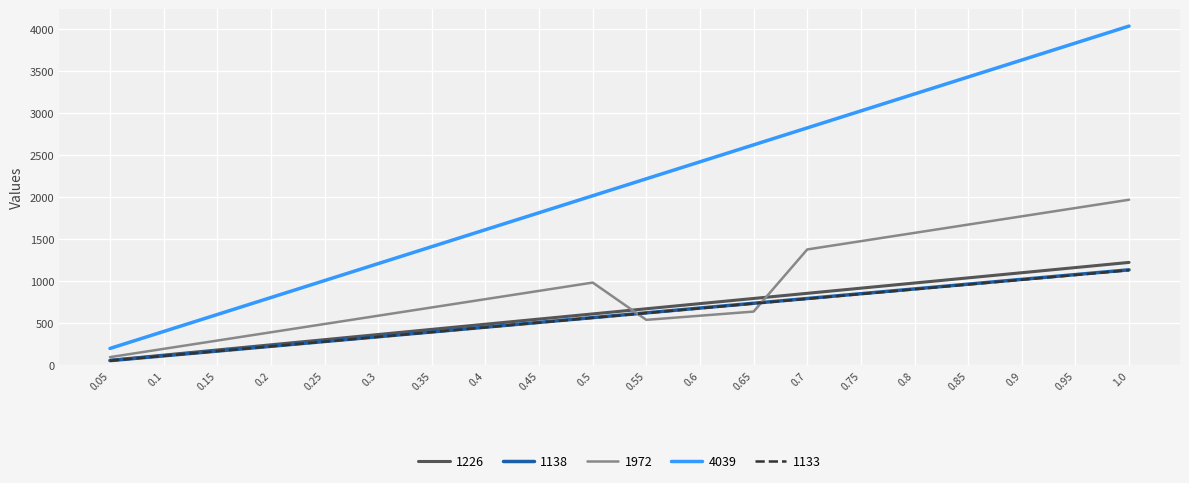

Is the value of 1972 at 0.25 greater than the value of 1133 at 0.8?

No